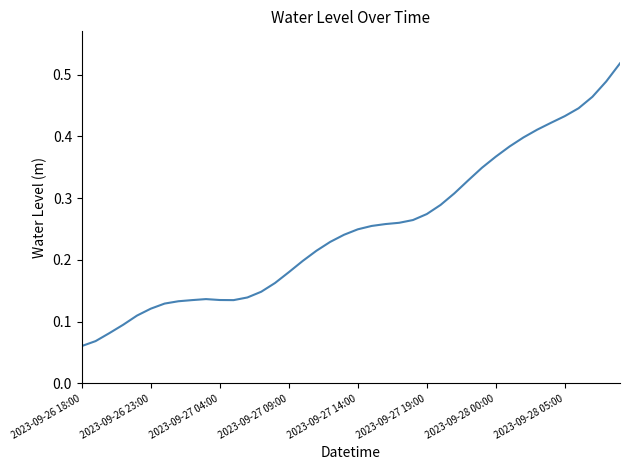

What is the difference between the maximum and minimum values?

0.5